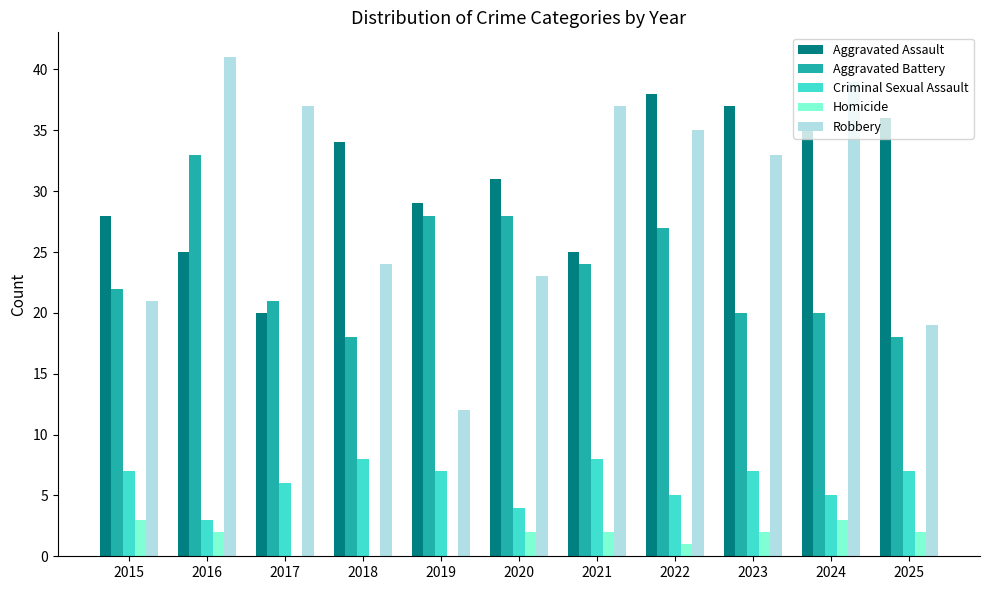

True or false: Homicide has a value of 0 at 2019.

True